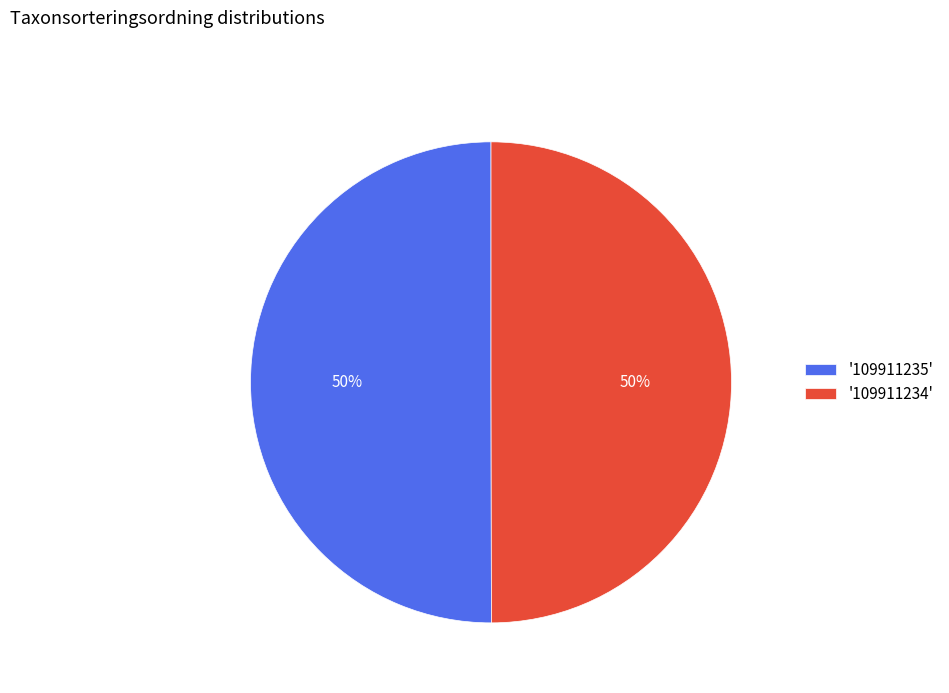

Count the number of slices in the pie.

2